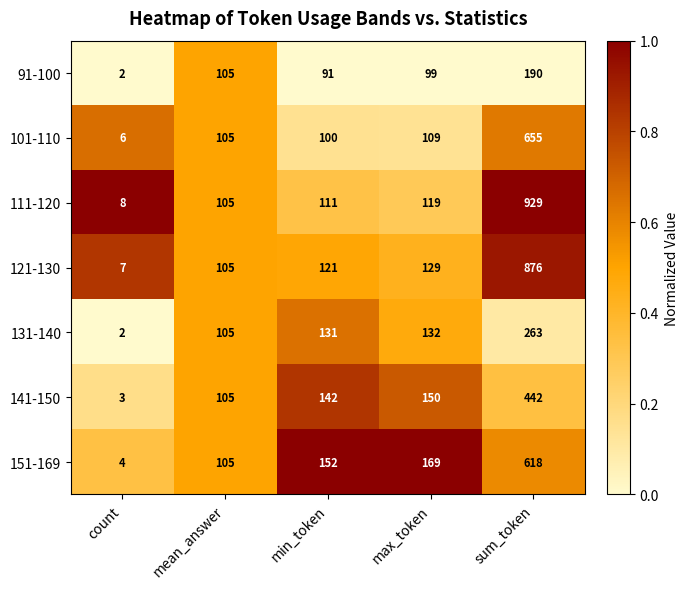

Between mean_answer and max_token, which series saw the biggest shift?

151-169